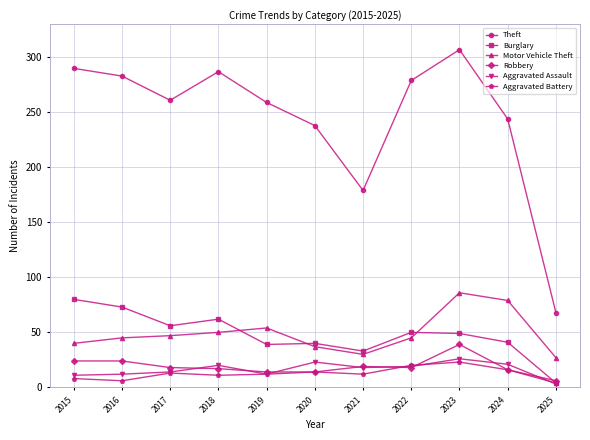

What is the spread (max minus min) of values at 2018?

276